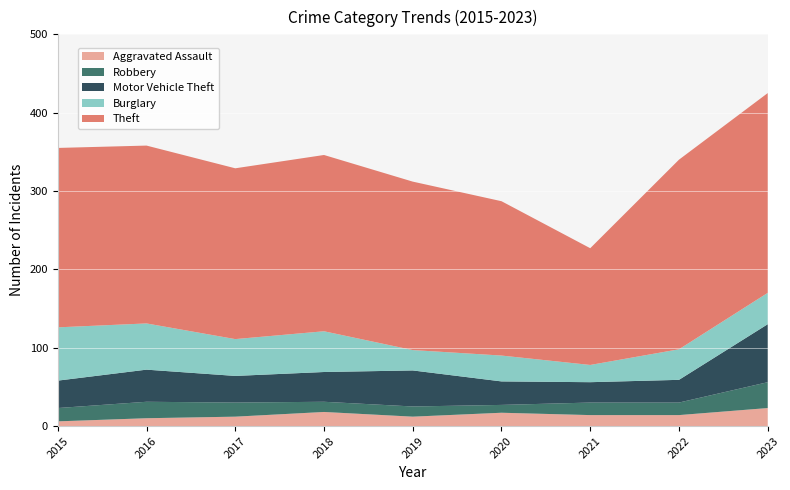

Reading right to left, list all the values displayed in this chart.

Aggravated Assault: 2023=23	2022=14	2021=14	2020=17	2019=12	2018=18	2017=12	2016=10	2015=6
Robbery: 2023=33	2022=16	2021=16	2020=10	2019=13	2018=13	2017=18	2016=21	2015=17
Motor Vehicle Theft: 2023=74	2022=29	2021=26	2020=30	2019=46	2018=38	2017=34	2016=41	2015=35
Burglary: 2023=40	2022=39	2021=22	2020=33	2019=26	2018=52	2017=47	2016=59	2015=68
Theft: 2023=255	2022=242	2021=149	2020=197	2019=215	2018=225	2017=218	2016=227	2015=229